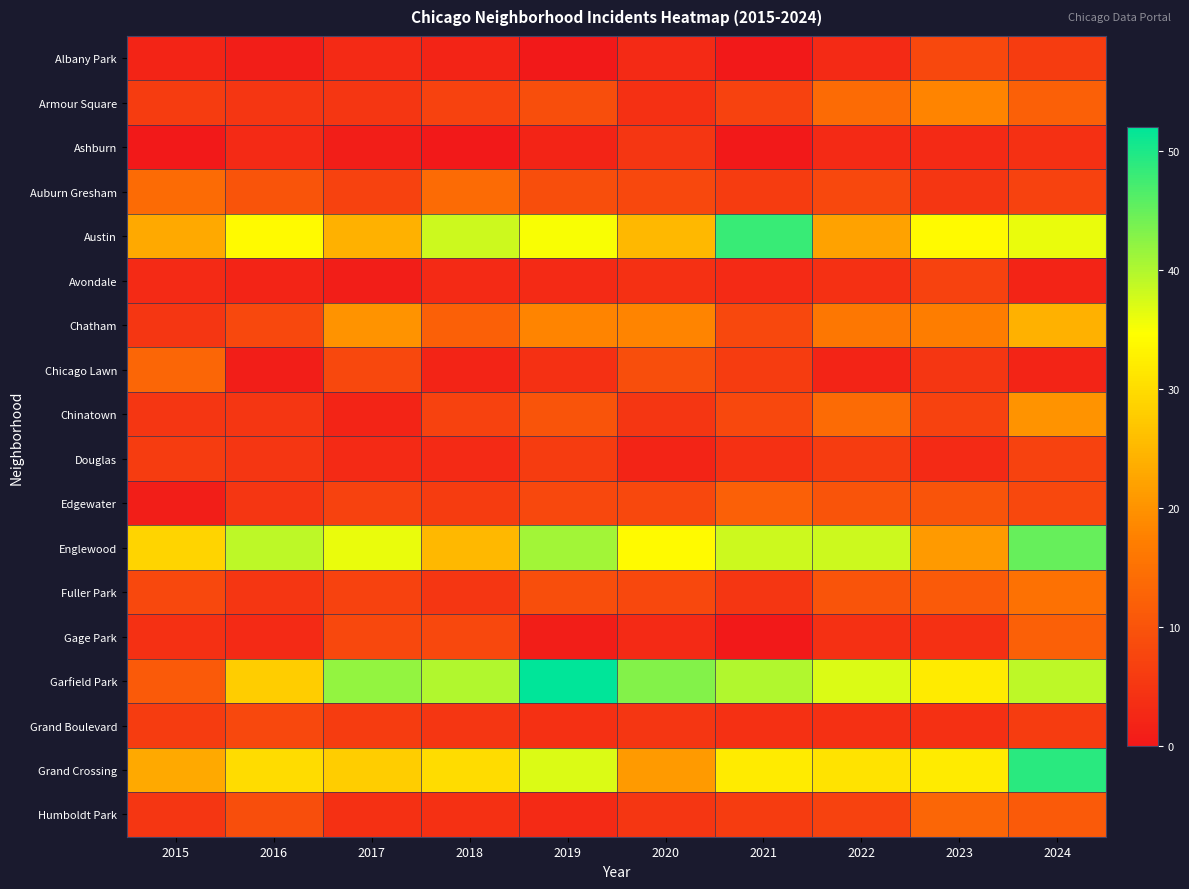

Between 2024 and 2020, which is larger?

2024